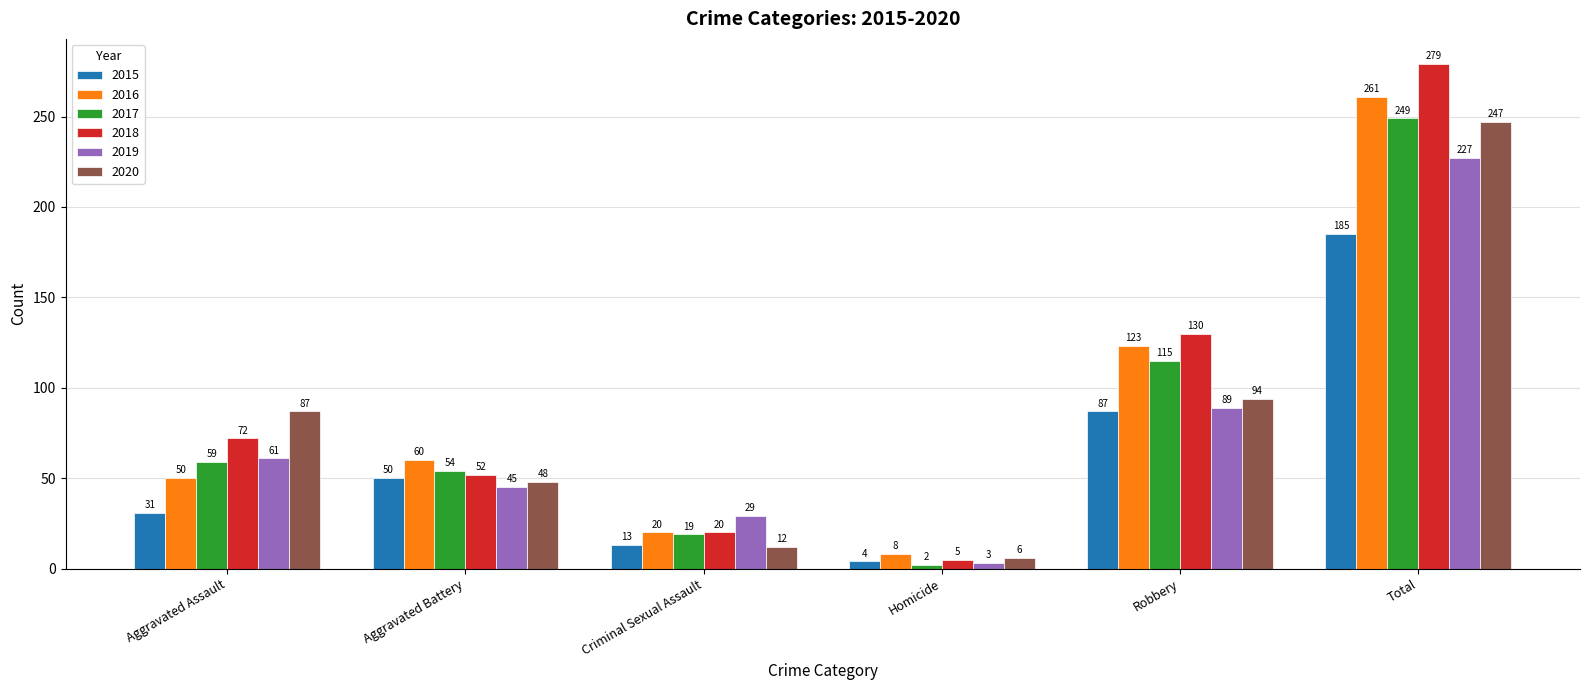

At Aggravated Assault, list the series in order from smallest to largest.

2015, 2016, 2017, 2019, 2018, 2020